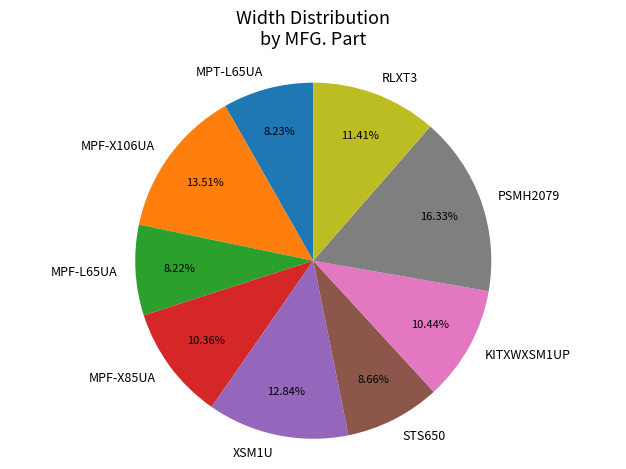

The MPF-X85UA slice represents 10% of the pie. True or false?

True